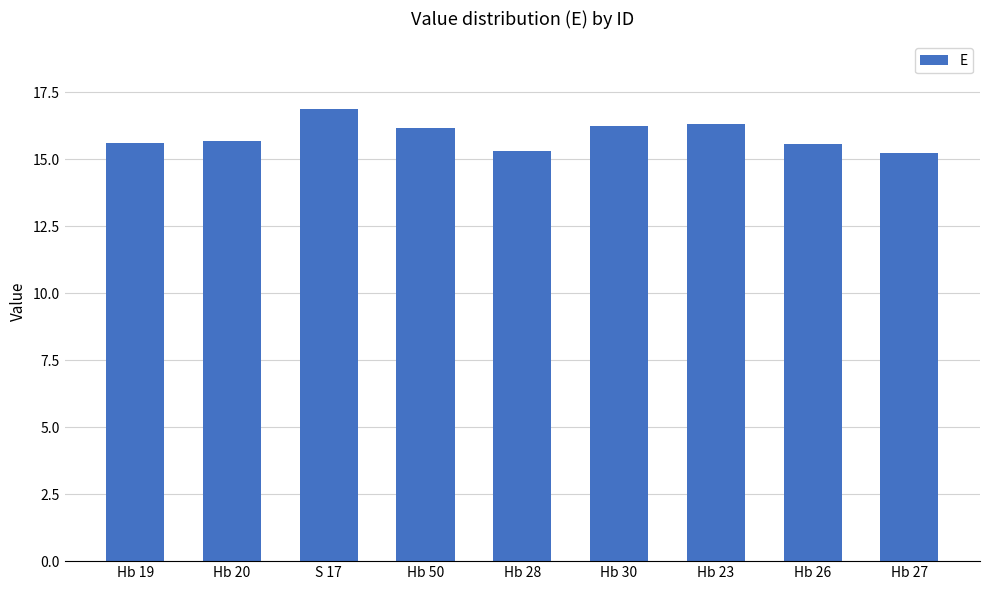

What is the label of the 9th bar from the left?

Hb 27